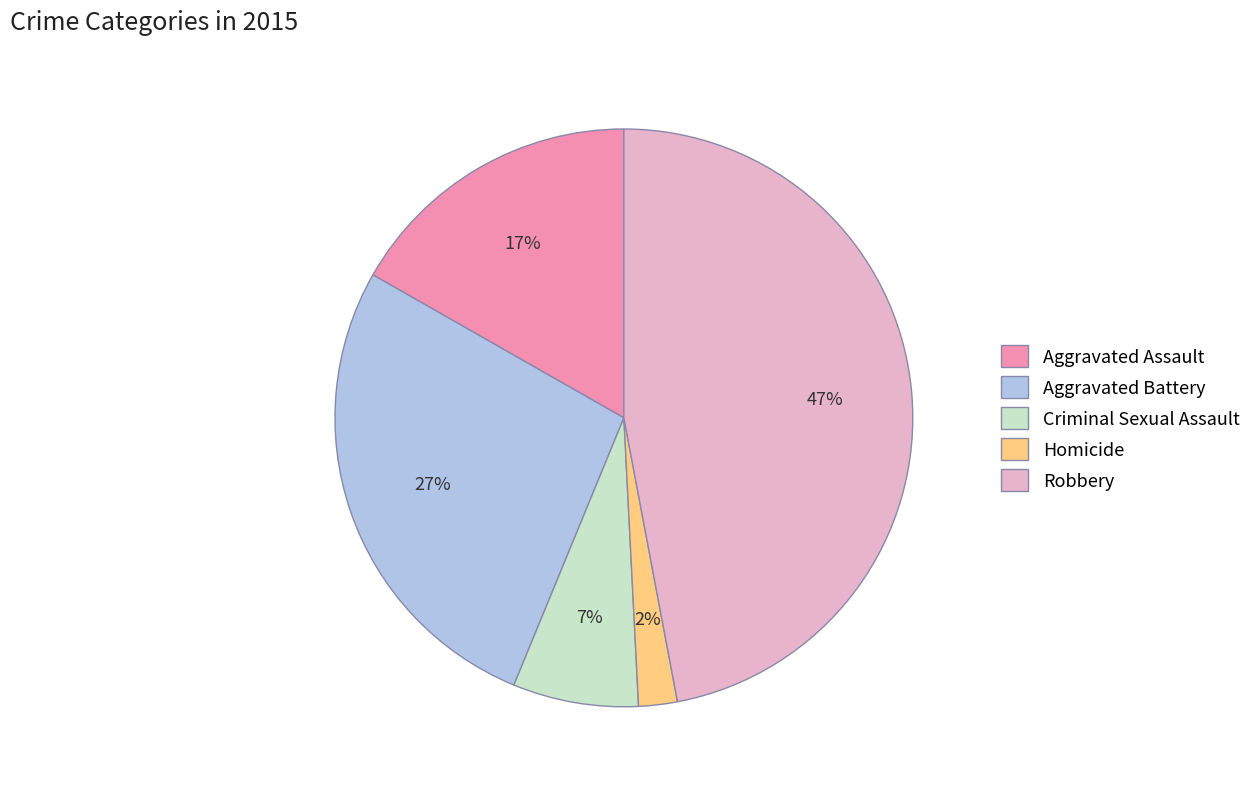

Between Robbery and Aggravated Assault, which is larger?

Robbery